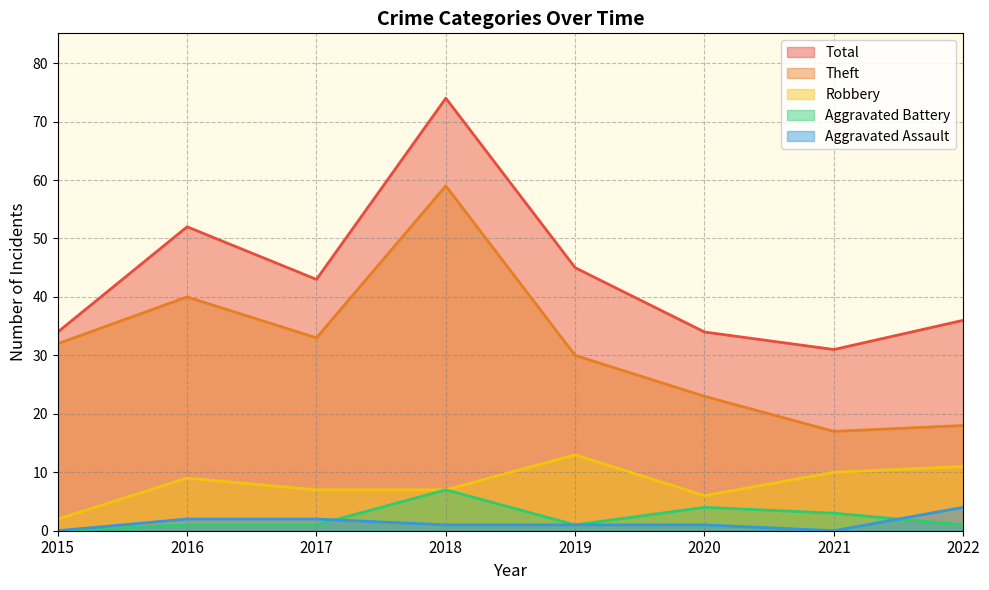

Is it true that Aggravated Assault equals 2 at 2020?

False